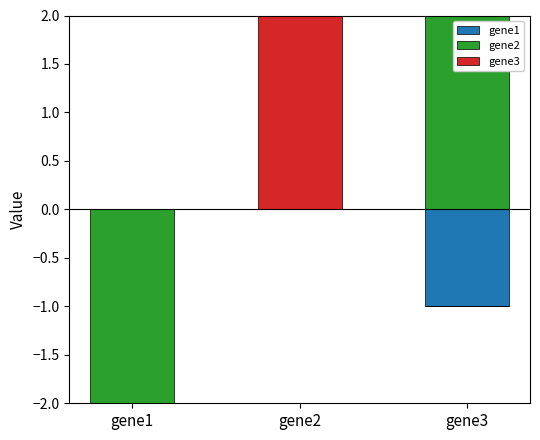

List the series in order of their peak value, lowest first.

gene1, gene2, gene3